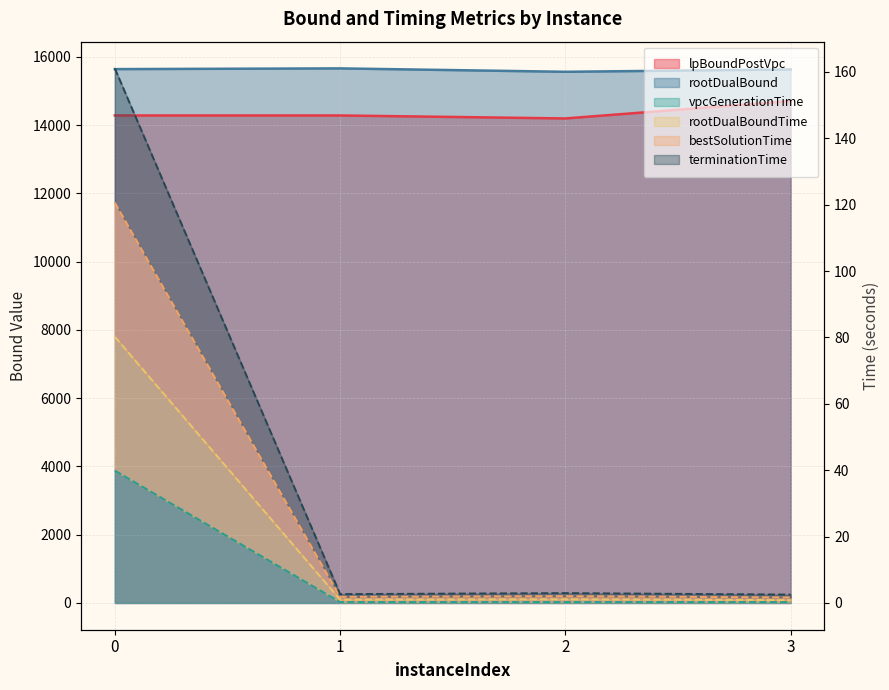

Does the chart have visible grid lines?

Yes